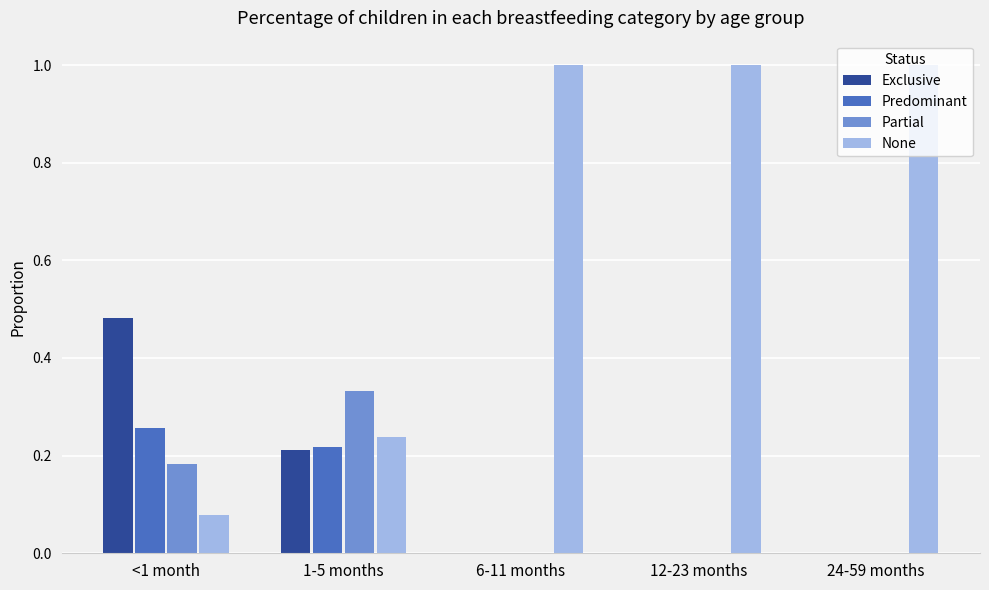

Count the number of categories in the chart.

5